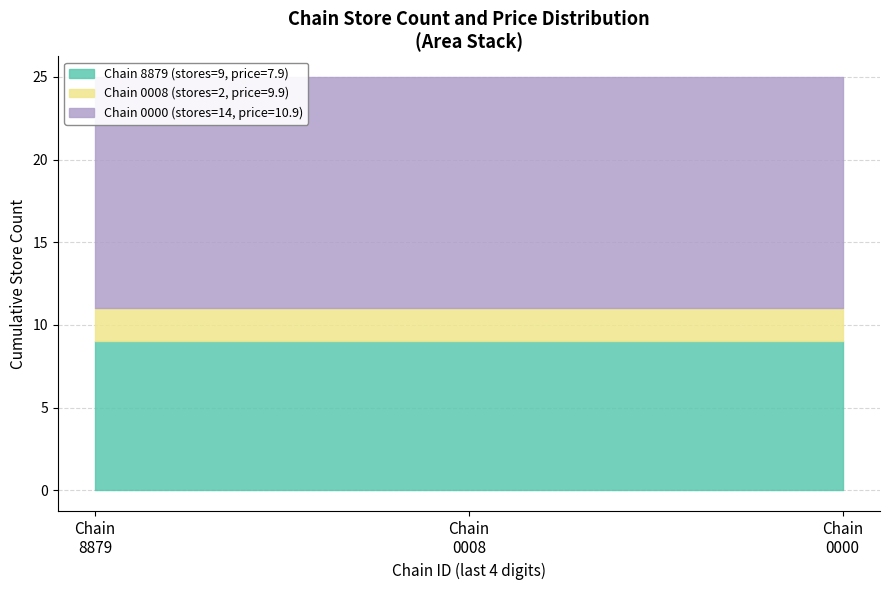

How many 7290058108879 values are between 7 and 9?

2